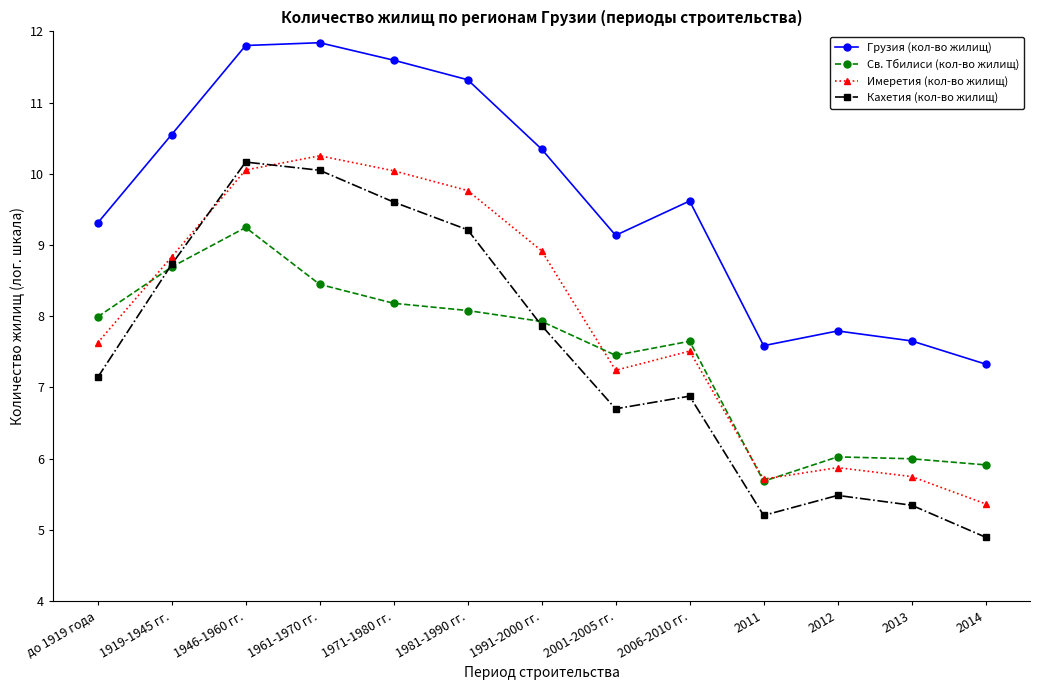

How many data points in Кахетия (кол-во жилищ) are above 7?

7